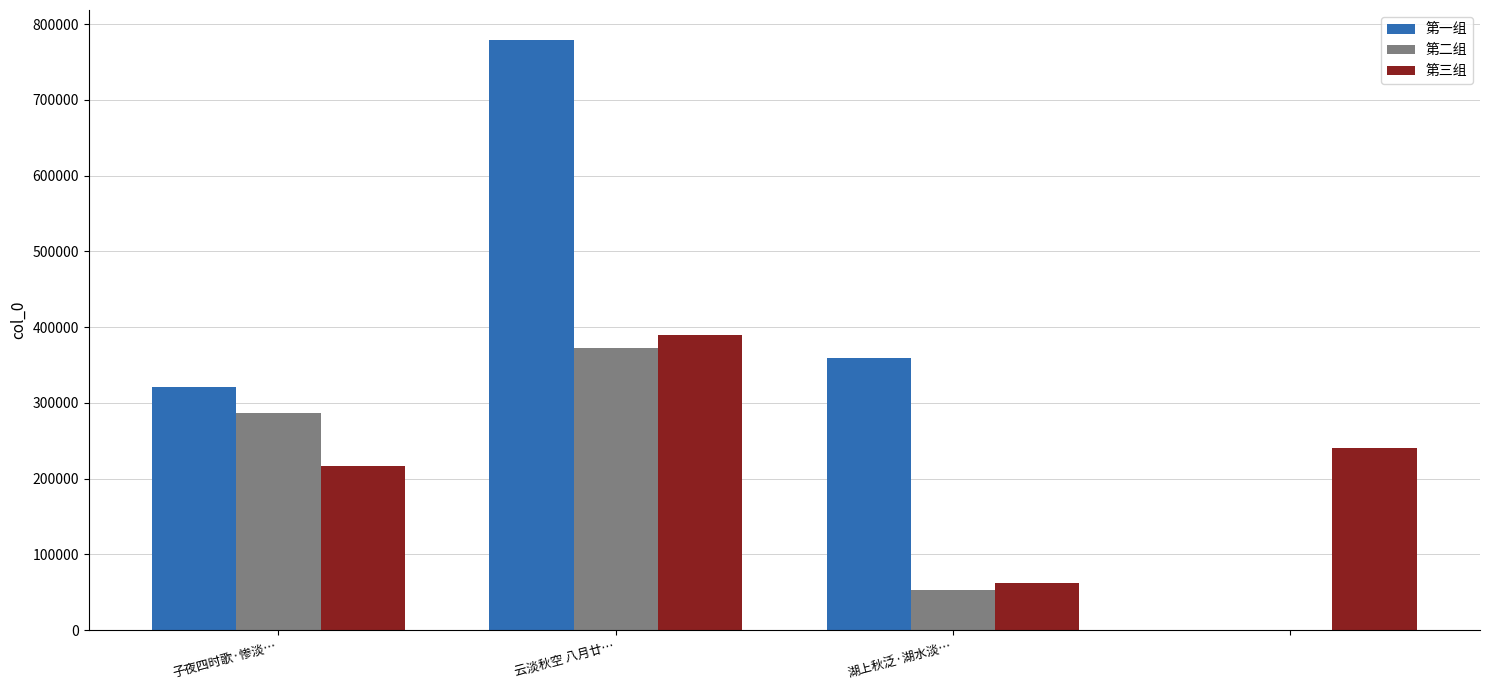

What are all the series names shown in the legend?

第一组, 第二组, 第三组